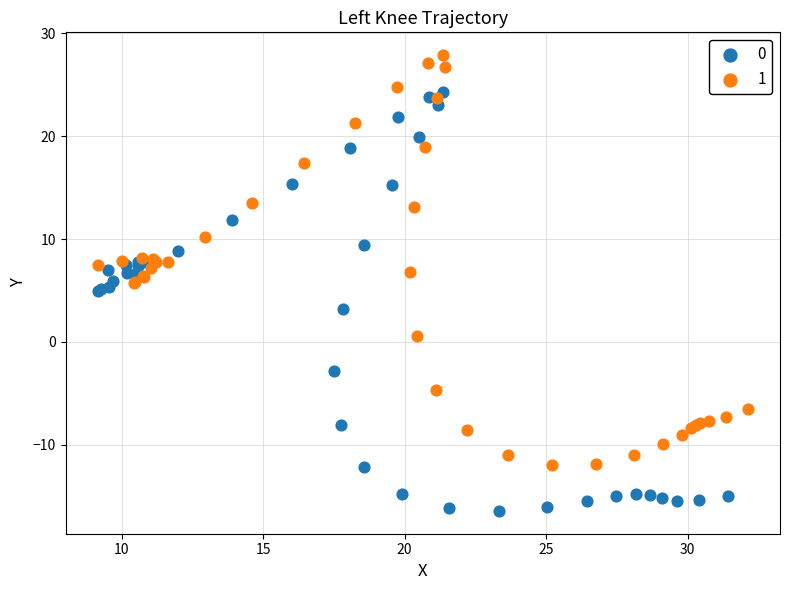

What are all the series names shown in the legend?

0, 1